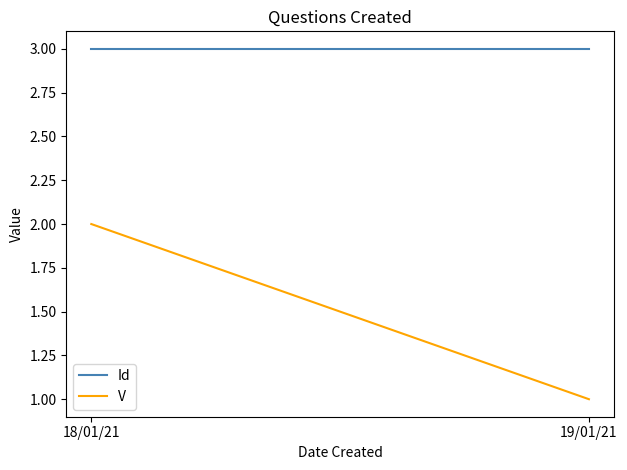

Reading right to left, transcribe all the data shown in this chart.

Id: 3	3
V: 1	2